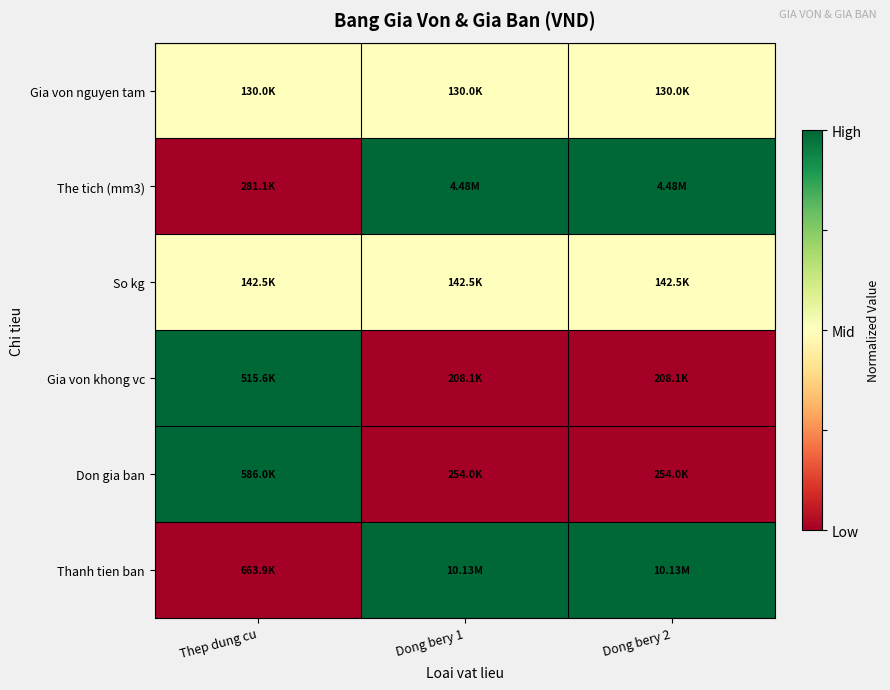

What is the total value across all series at Thep dung cu?

3.0